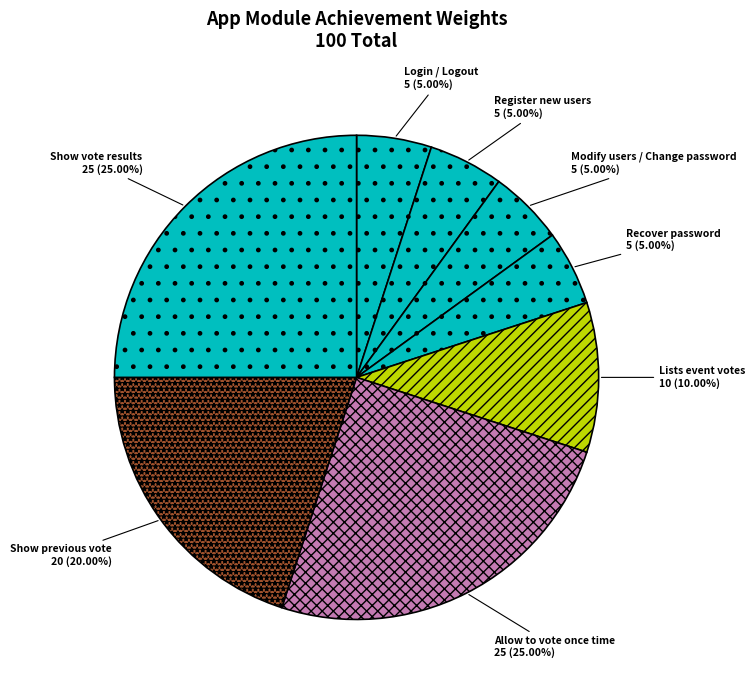

To the nearest percent, what is the combined percentage of Recover password and Modify users / Change password?

10%